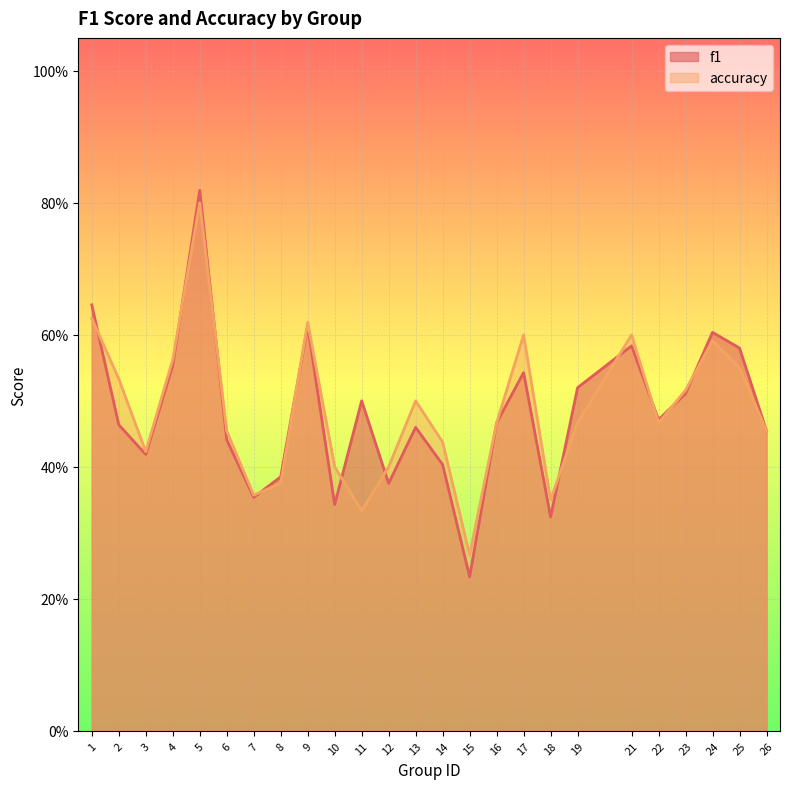

Rank the series at 14 from lowest to highest value.

f1, accuracy